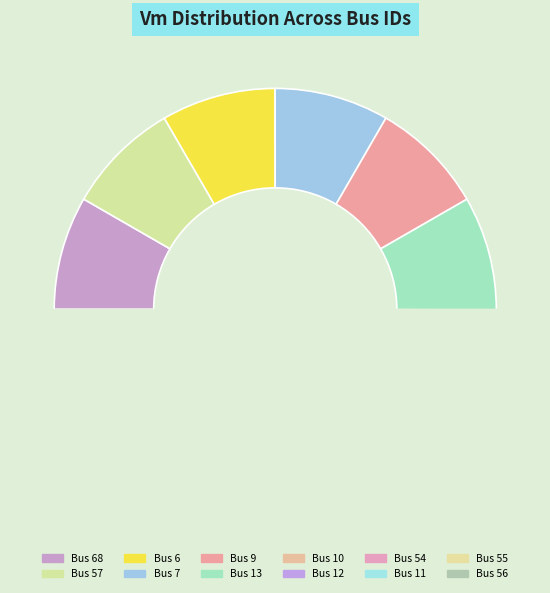

To the nearest percent, what is the combined percentage of 11 and 54?

17%